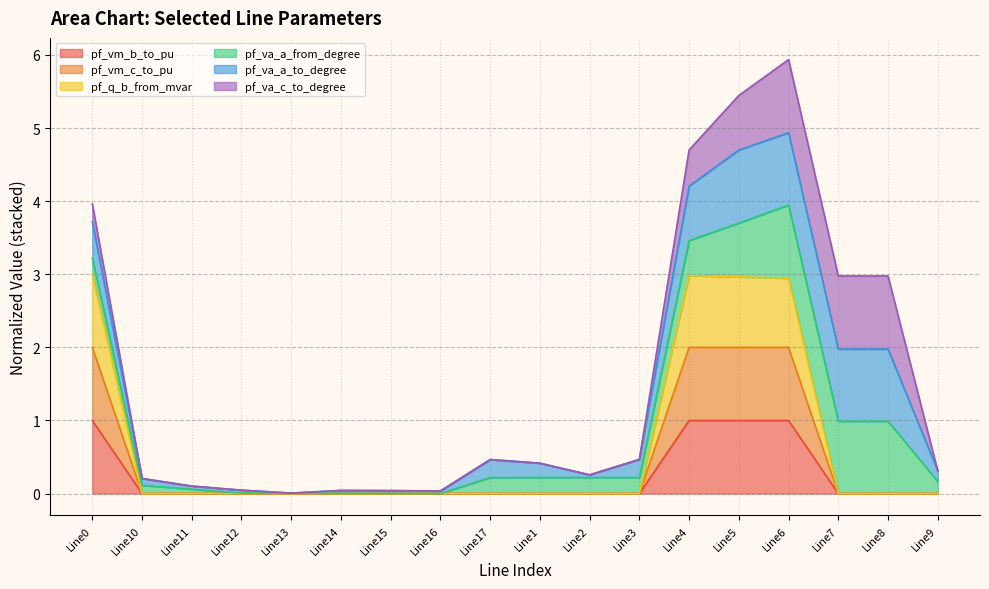

In pf_q_b_from_mvar, how many points are higher than both neighbors (excluding endpoints)?

1